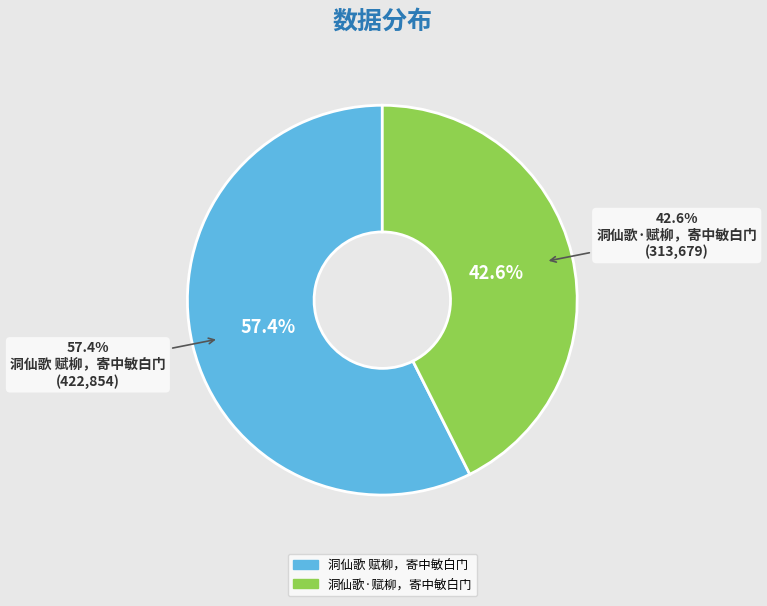

The 洞仙歌 赋柳，寄中敏白门 slice represents 43% of the pie. True or false?

False